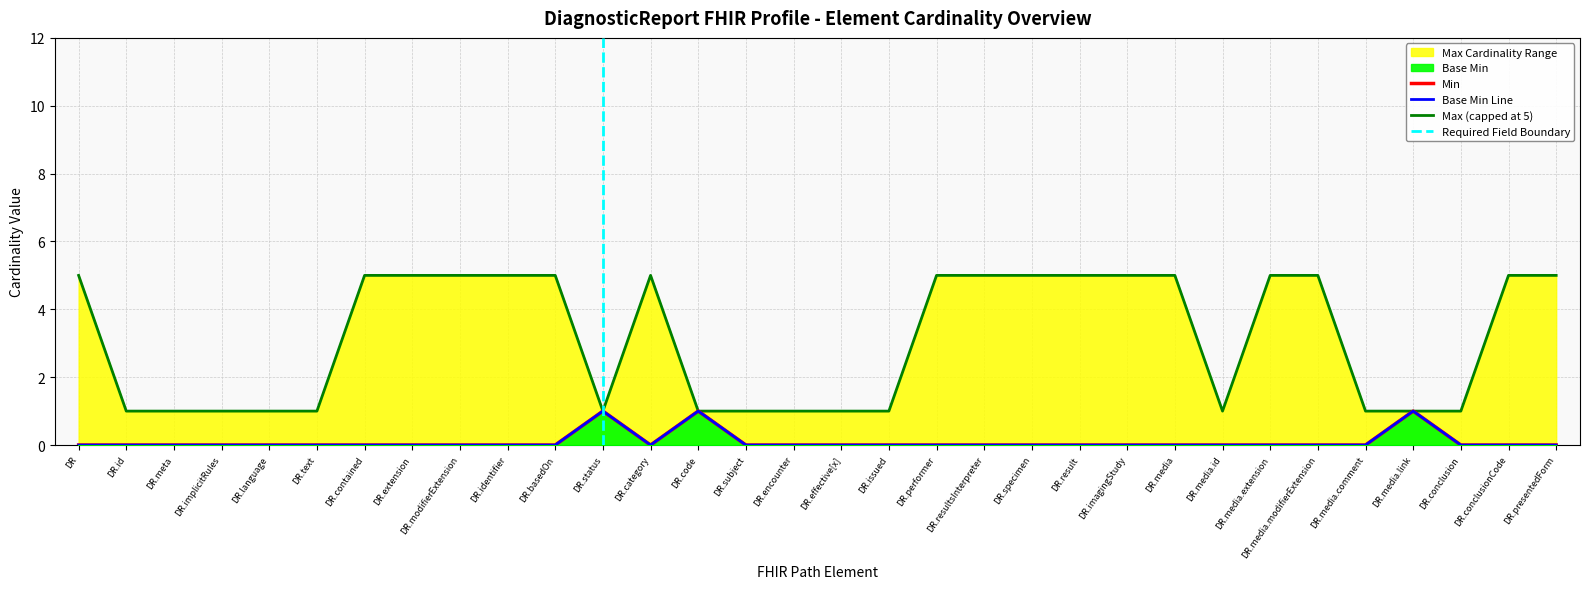

List the labels in order of Max (numeric) value, smallest first.

DR.id, DR.meta, DR.implicitRules, DR.language, DR.text, DR.status, DR.code, DR.subject, DR.encounter, DR.effective[x], DR.issued, DR.media.id, DR.media.comment, DR.media.link, DR.conclusion, DR, DR.contained, DR.extension, DR.modifierExtension, DR.identifier, DR.basedOn, DR.category, DR.performer, DR.resultsInterpreter, DR.specimen, DR.result, DR.imagingStudy, DR.media, DR.media.extension, DR.media.modifierExtension, DR.conclusionCode, DR.presentedForm